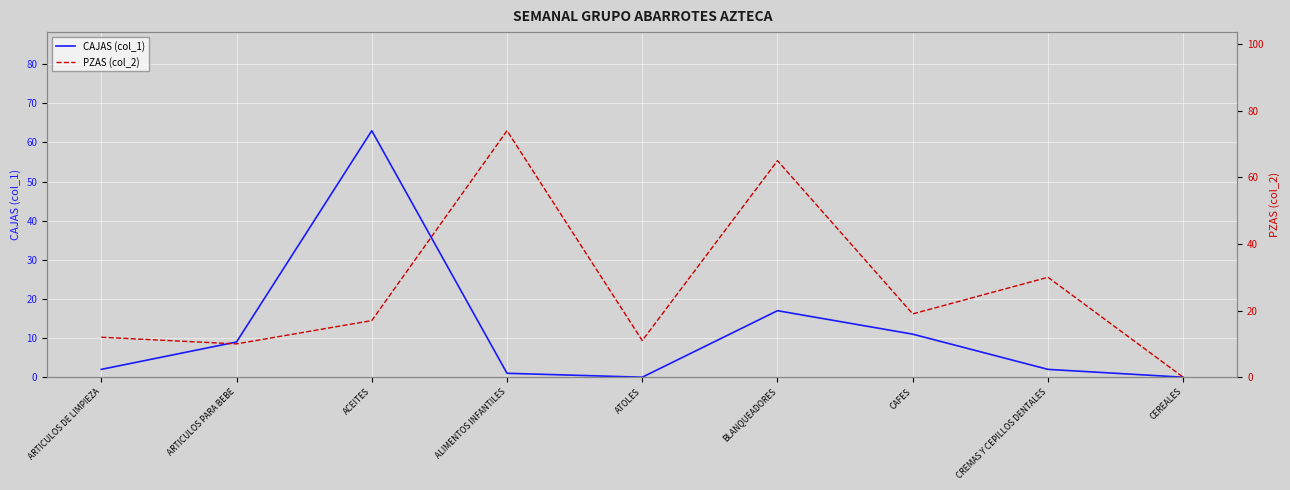

Which has a higher value, ARTICULOS DE LIMPIEZA or ATOLES?

ARTICULOS DE LIMPIEZA